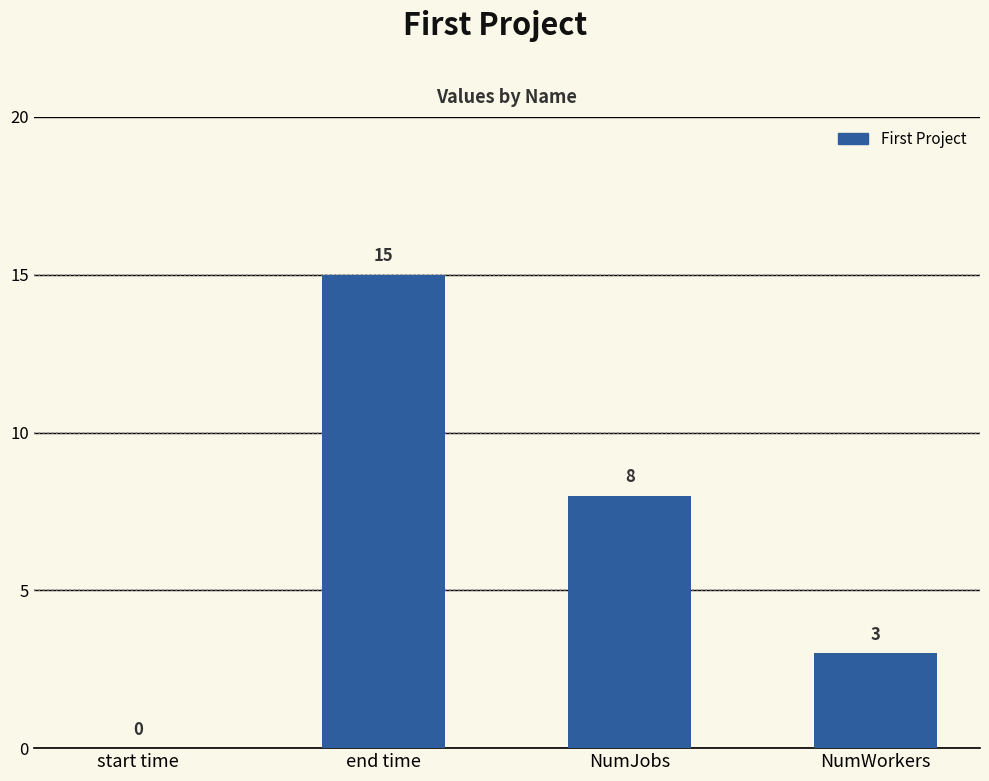

True or false: the data shows 8 at end time.

False